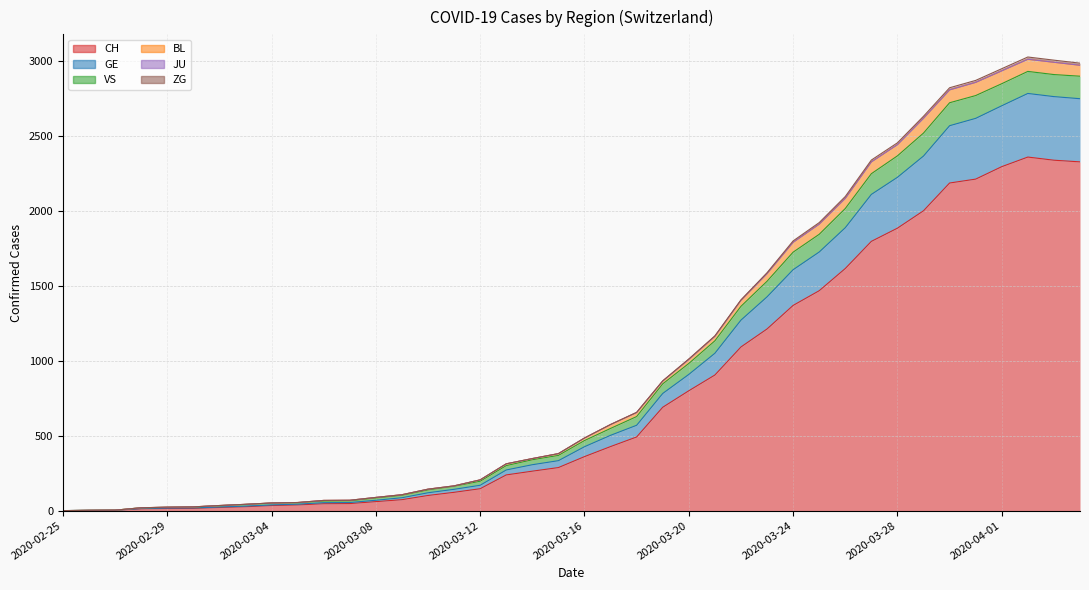

At which category does BL reach its first local peak?

2020-04-02